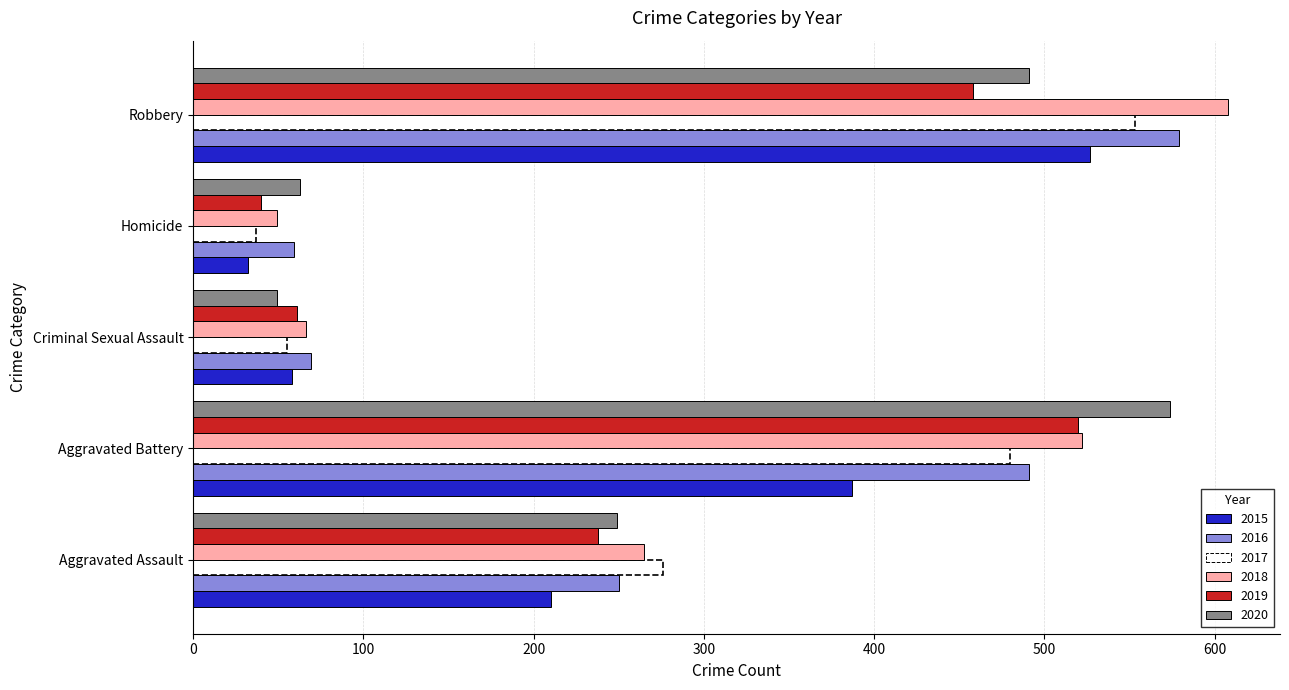

Rank the categories by 2019 value from highest to lowest.

Aggravated Battery, Robbery, Aggravated Assault, Criminal Sexual Assault, Homicide